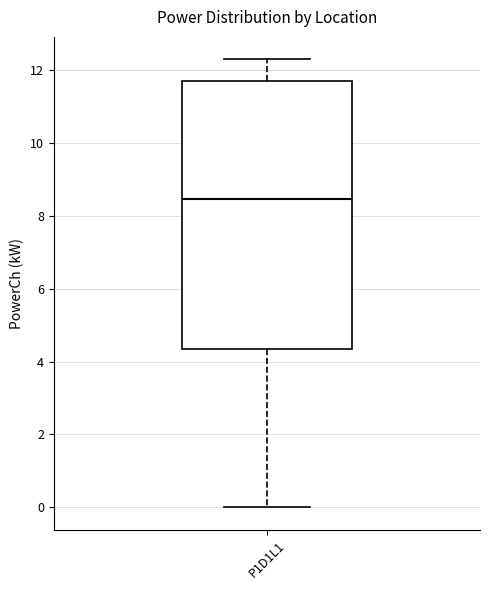

Transcribe this box plot: give where the median line is, the range the box spans, and where the two whiskers end, as read against the y-axis. The values are not printed on the chart, so give them approximately, as read against the axis.

median 8.4, box 4.4 to 11.6, whiskers 0.0 to 12.2